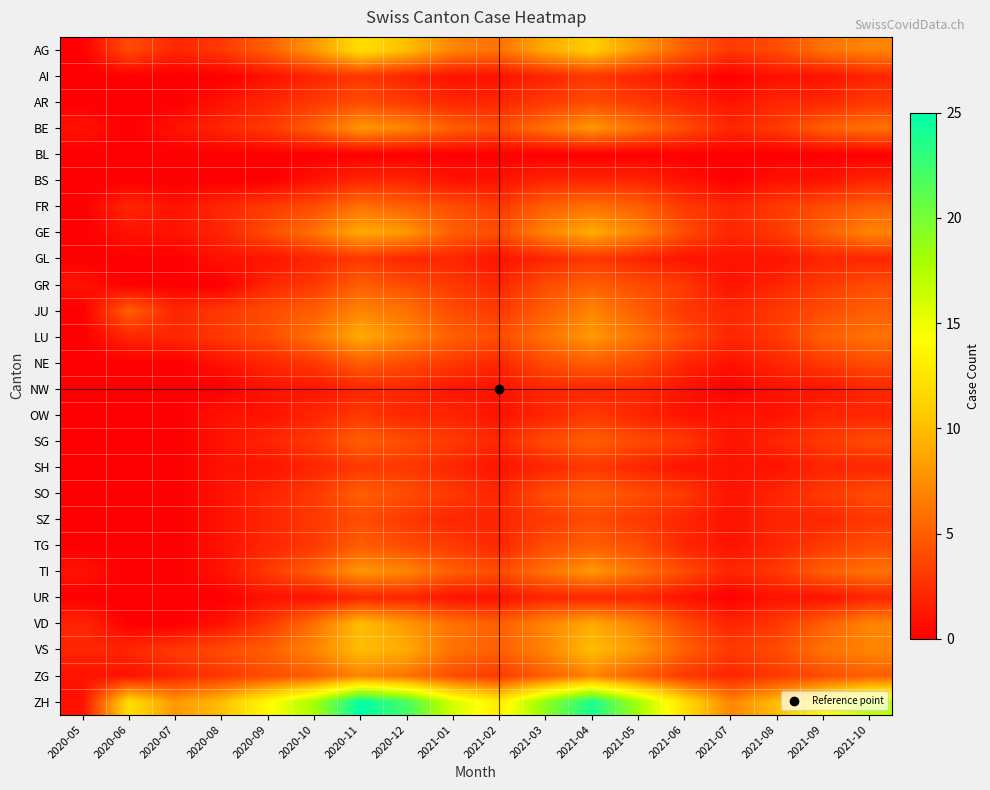

Rank the series by their maximum value, from highest to lowest.

ZH, AG, VD, VS, GE, LU, BE, TI, JU, ZG, FR, GR, NE, SG, SO, TG, AR, SZ, AI, GL, OW, SH, BS, NW, UR, BL